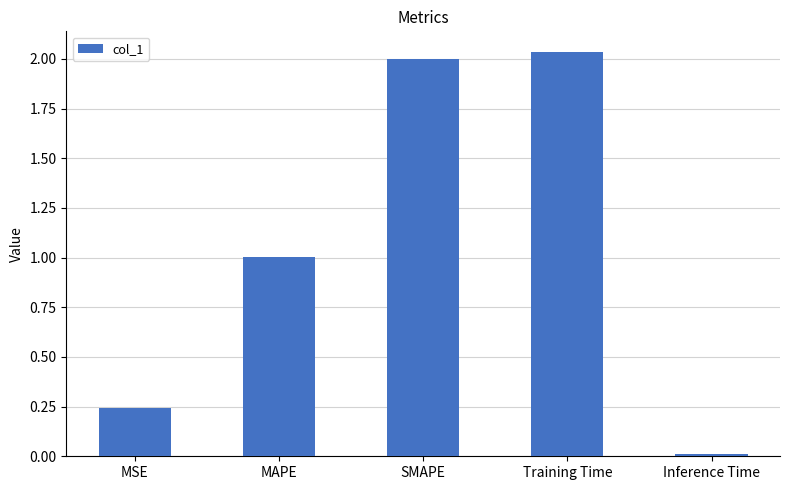

What is the ratio of the value at Training Time to the value at SMAPE?

1.0